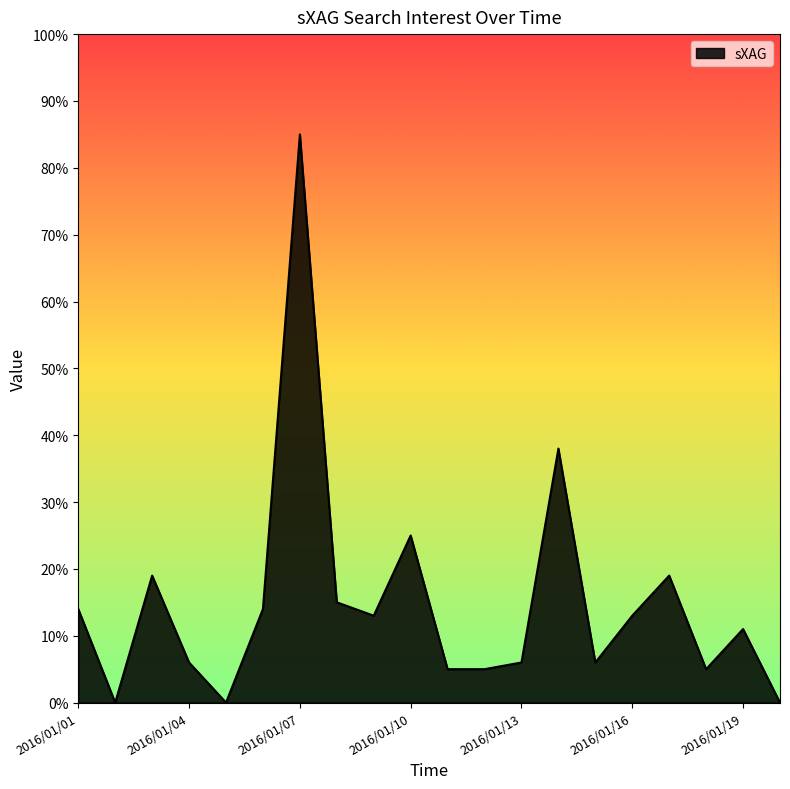

What is the difference between the maximum and minimum values?

85